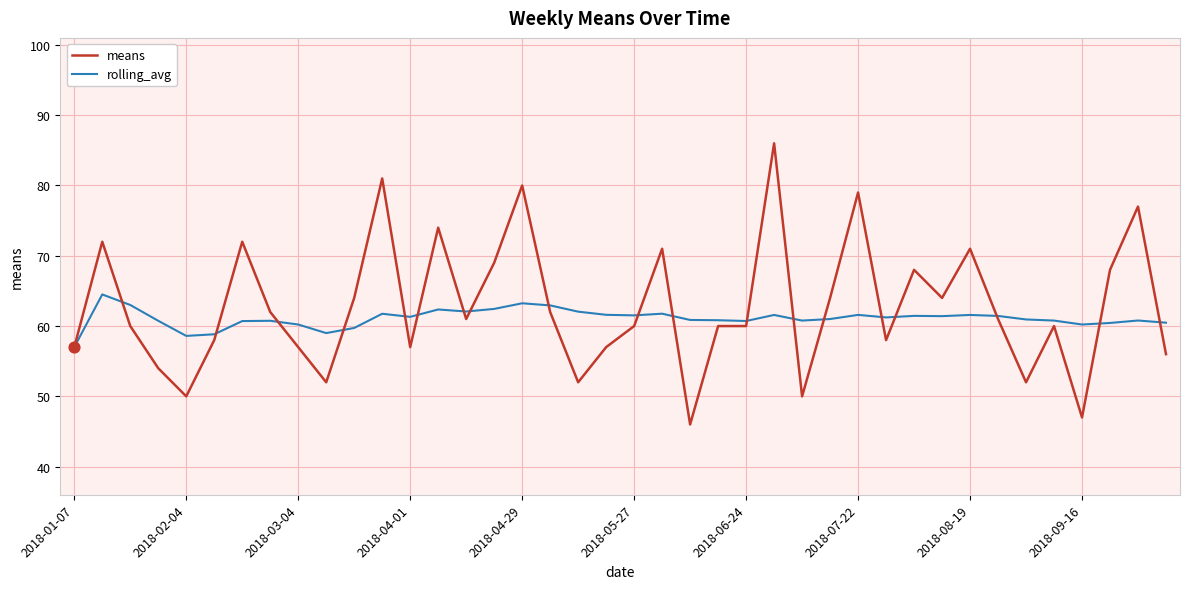

Rank the series by their maximum value, from highest to lowest.

means, rolling_avg